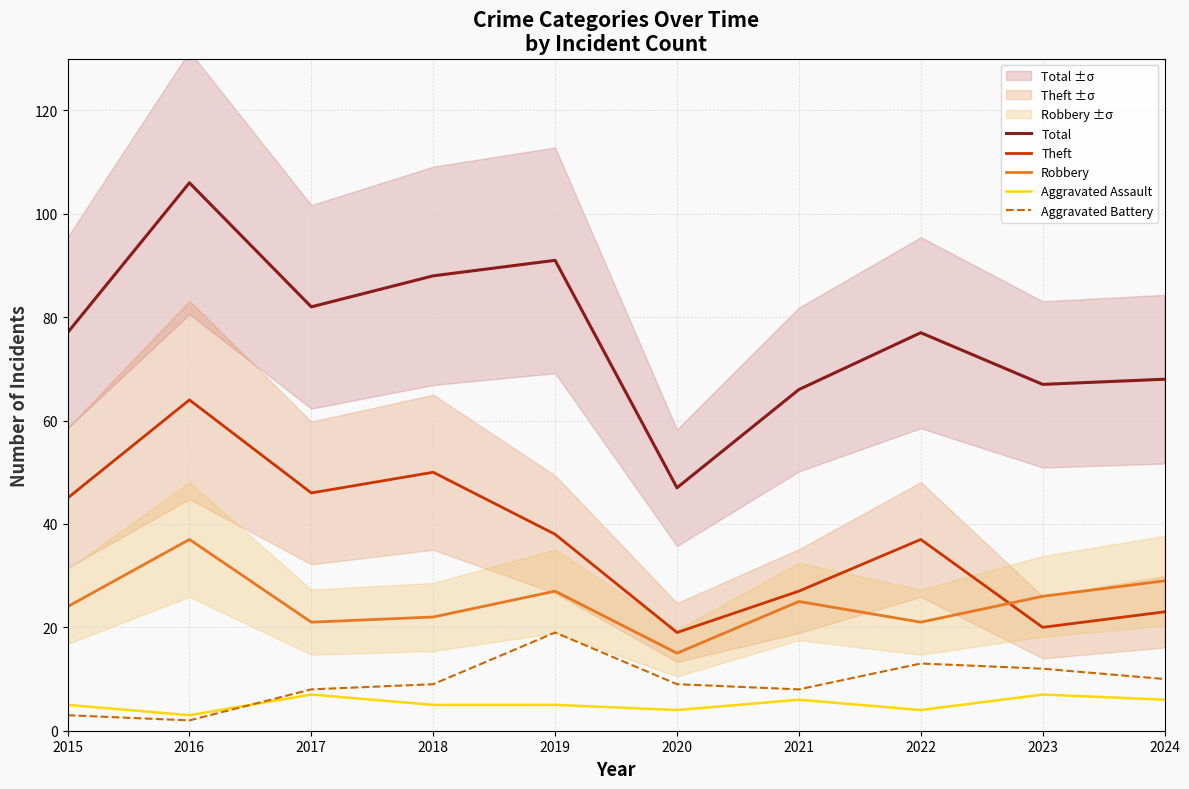

What is the difference between the maximum and second lowest values in the Theft series?

44